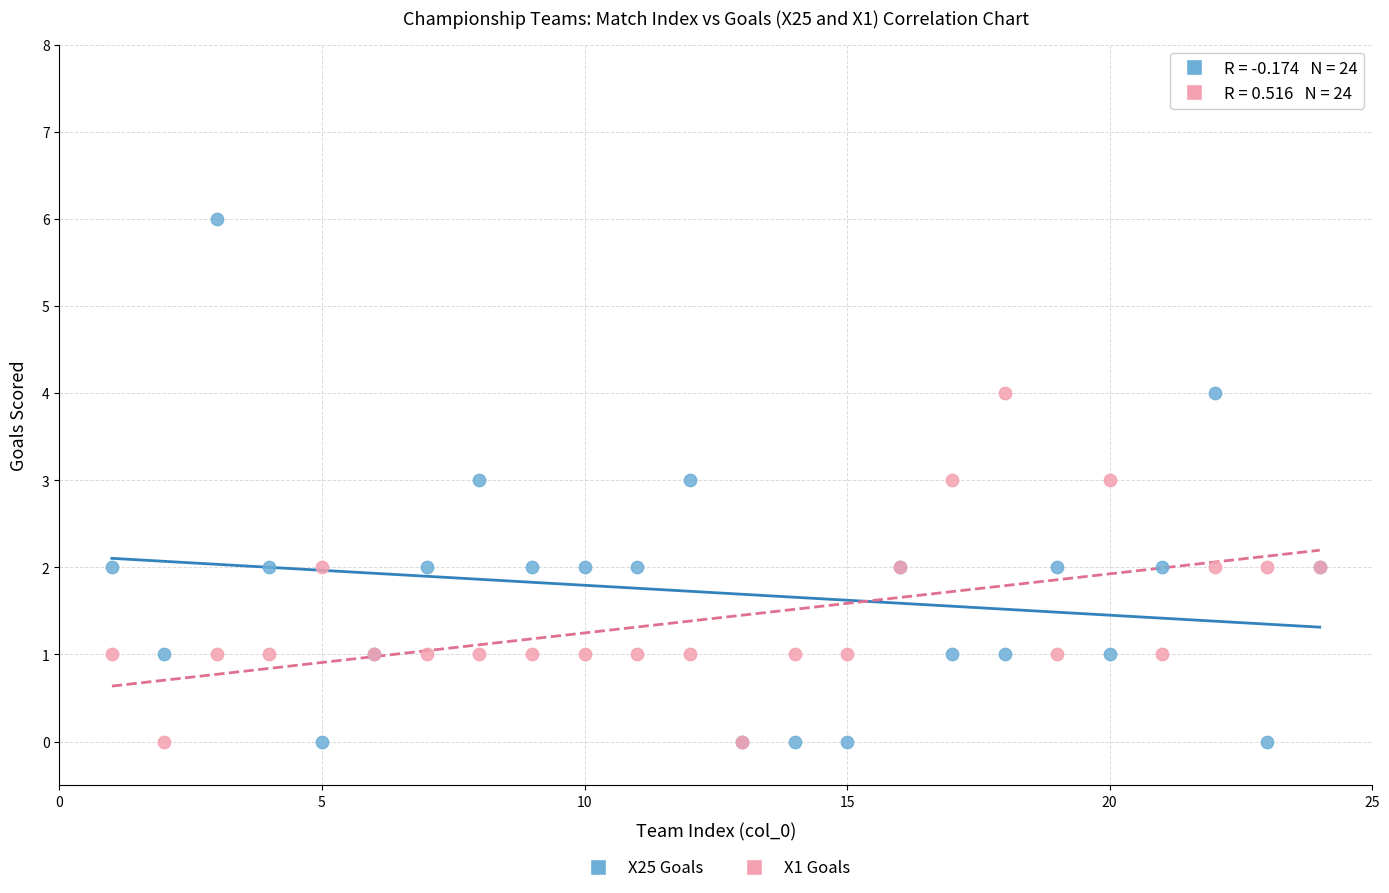

Which series reaches the maximum Y coordinate?

X25 Goals